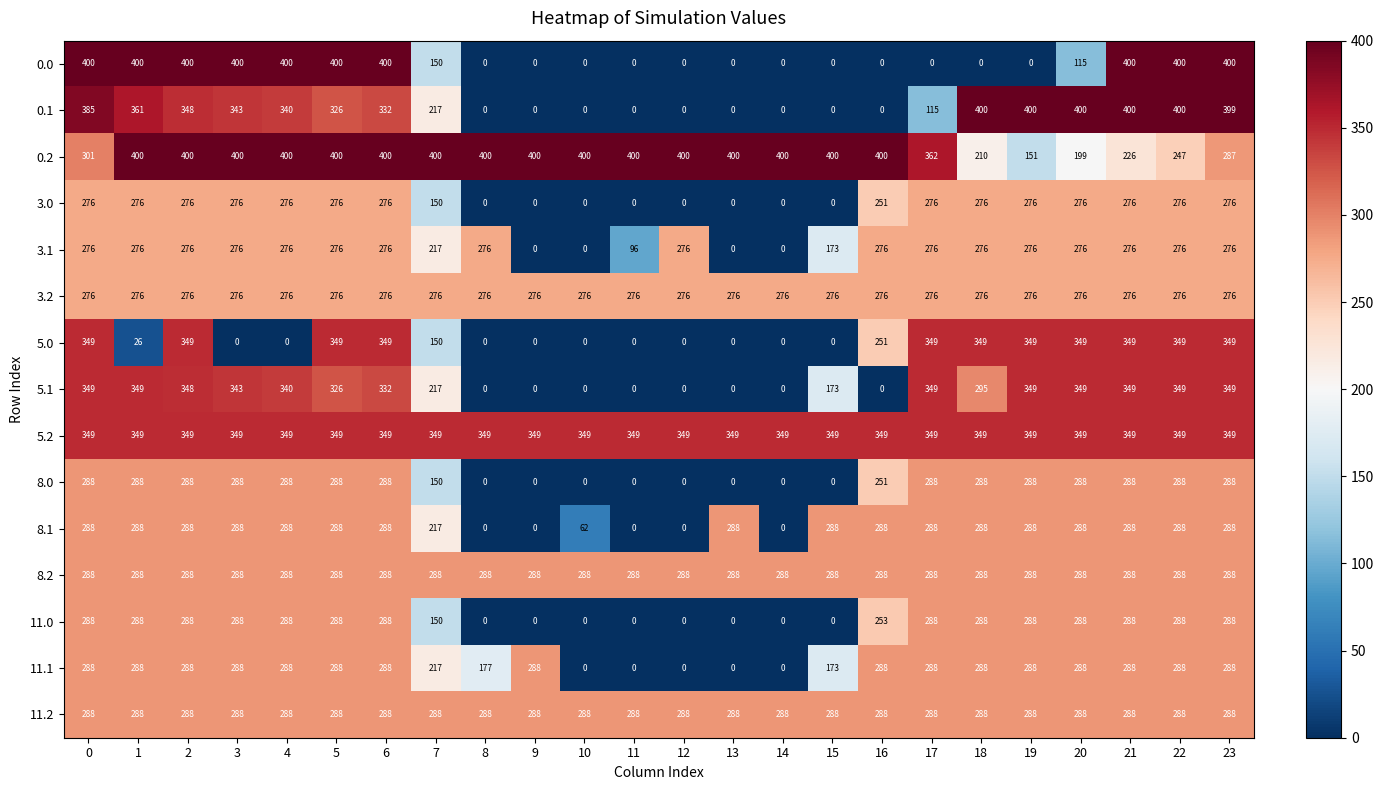

True or false: 3.0 has a value of 0 at 11.

True